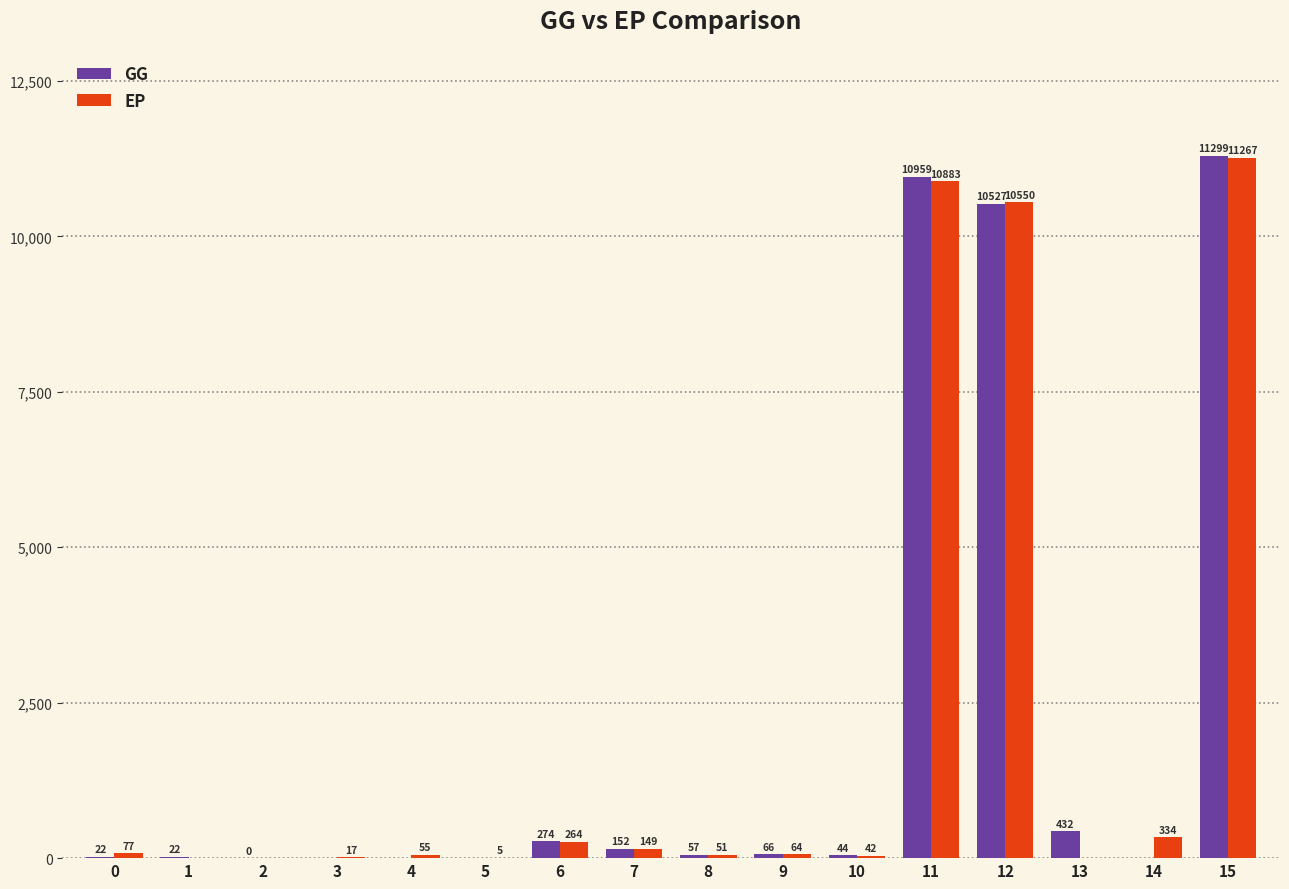

How many groups of bars are there?

16